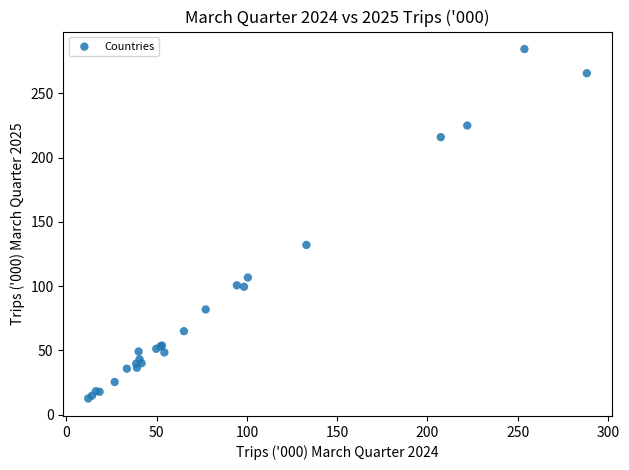

What Y value in the scatter plot is closest to 148?

132.1